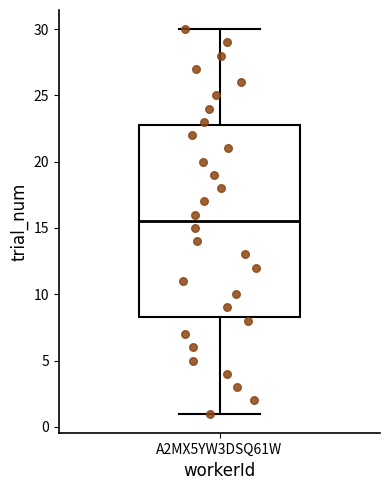

Where is the lower edge of the box for A2MX5YW3DSQ61W on the y-axis? The values are not printed on the chart, so give them approximately, as read against the axis.

8.5